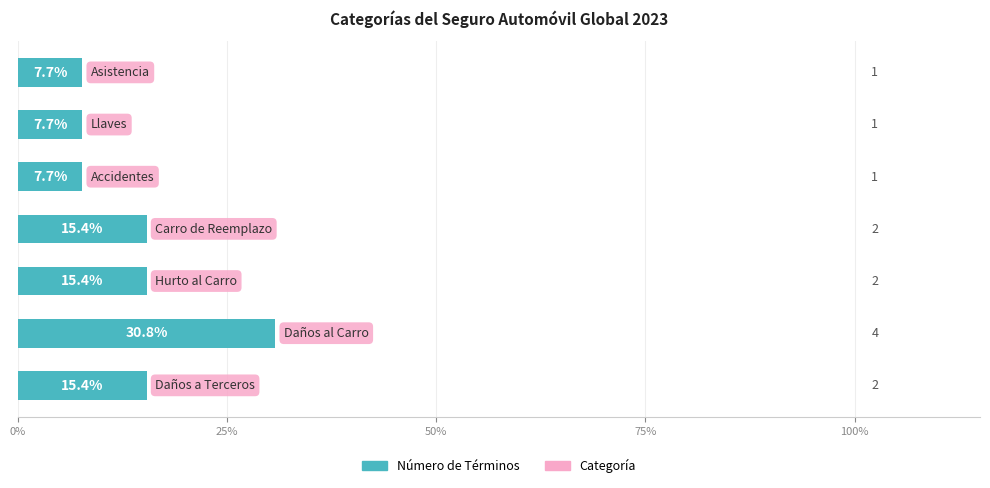

What is the maximum value shown in the chart?

30.8